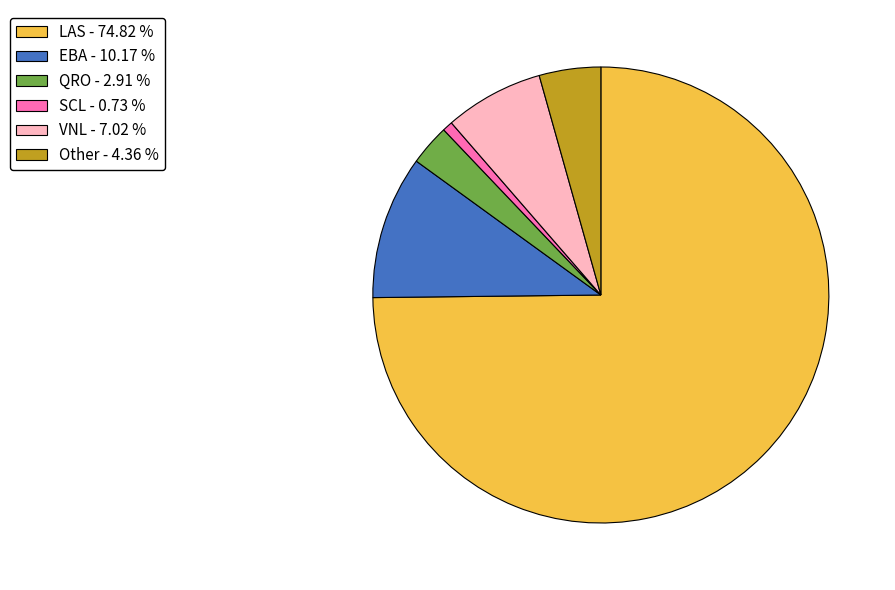

What is the ratio of the value at QRO - 2.91 % to the value at VNL - 7.02 %?

0.4